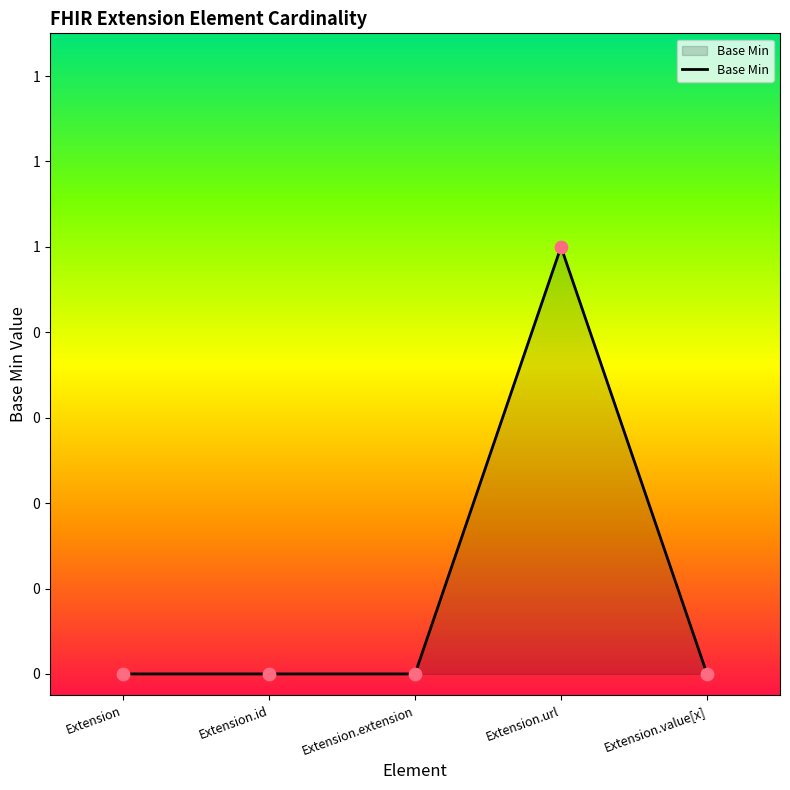

Which has a higher value, Extension.url or Extension.extension?

Extension.url